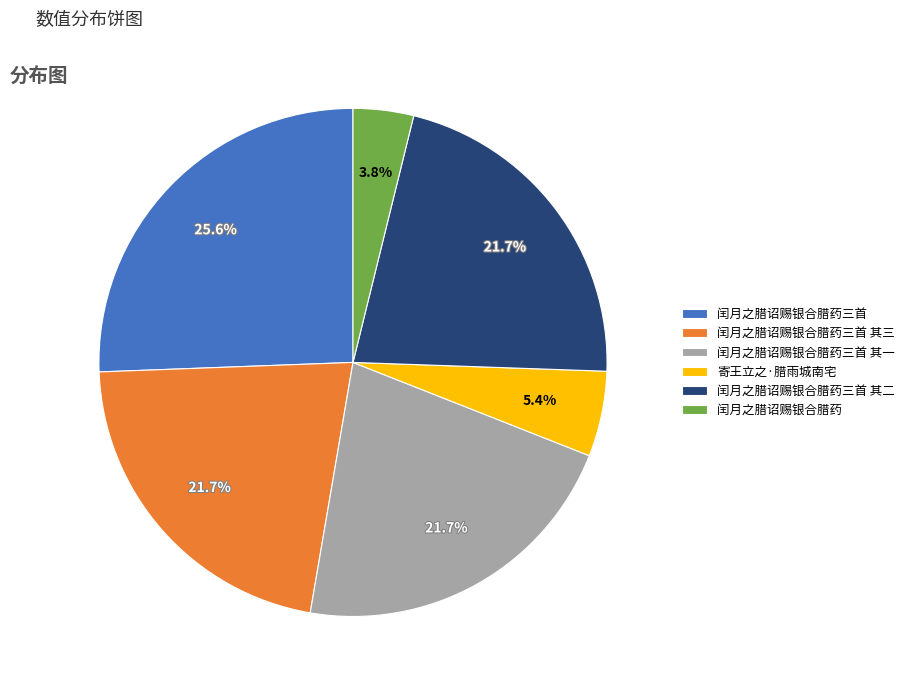

How many segments does this pie chart have?

6